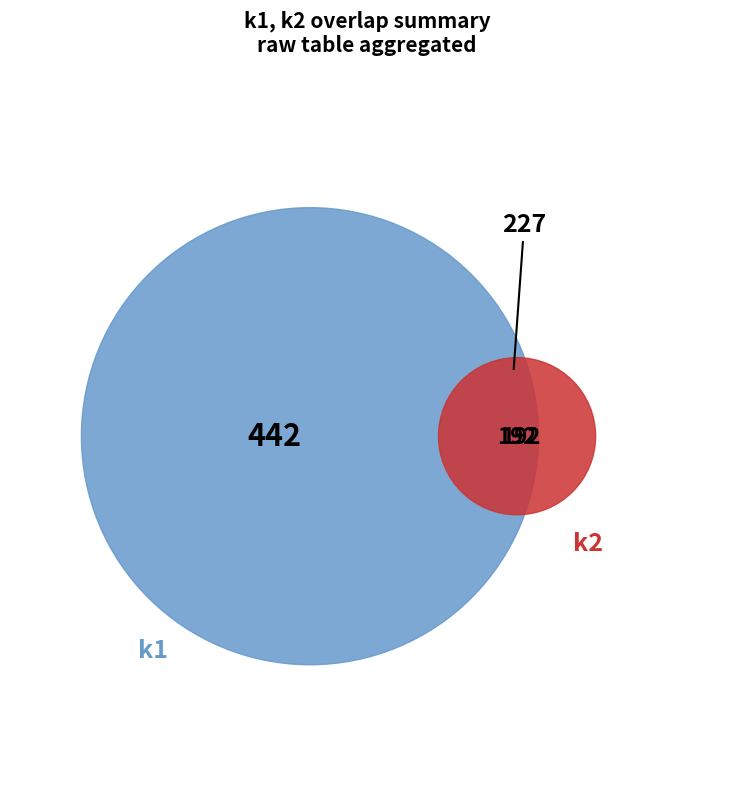

Is 7 the majority of the pie?

No